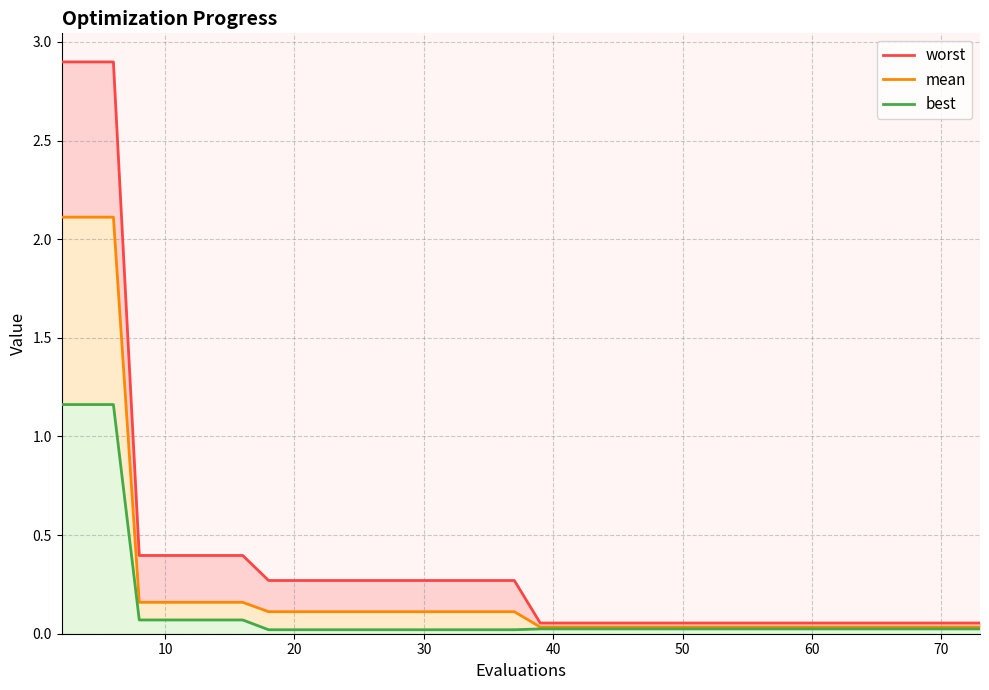

Does the chart display data point markers on the line(s)?

No